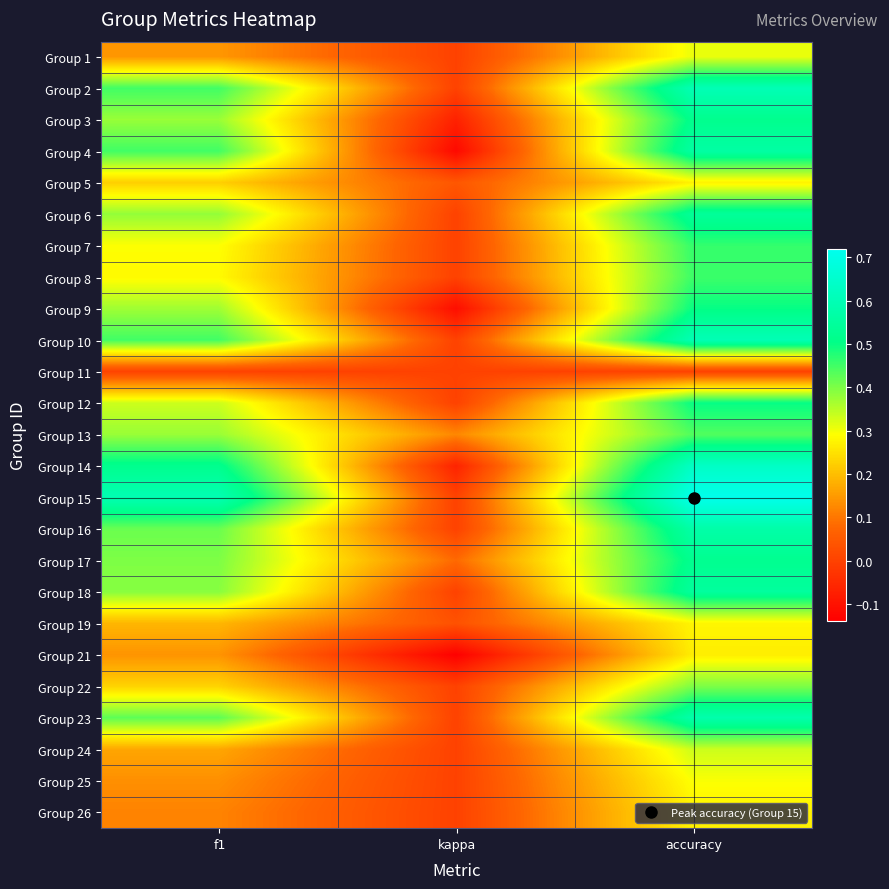

How many categories are shown in the chart?

3